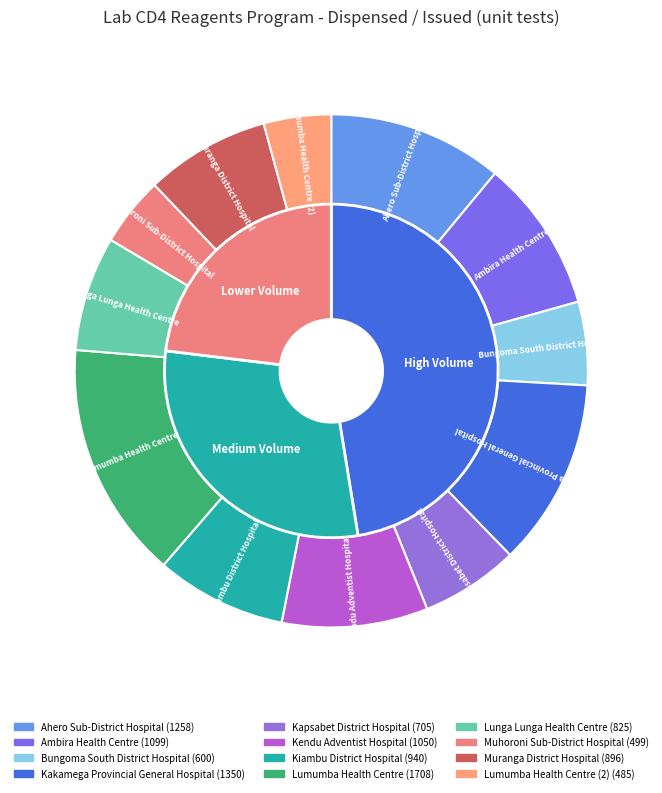

Which has a higher value, Kakamega Provincial General Hospital or Muranga District Hospital?

Kakamega Provincial General Hospital